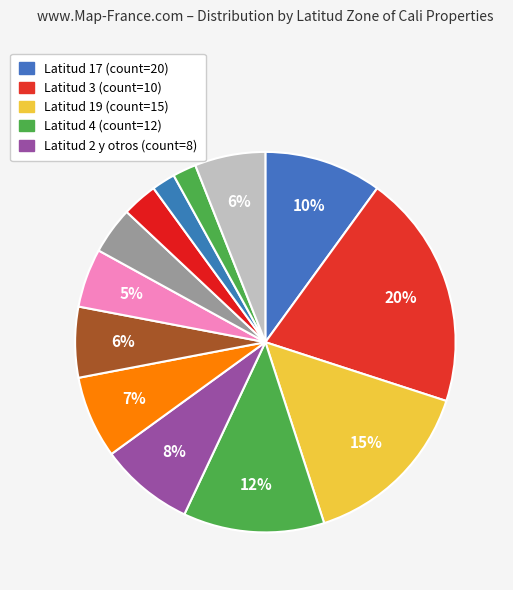

How many slices are in this pie chart?

13